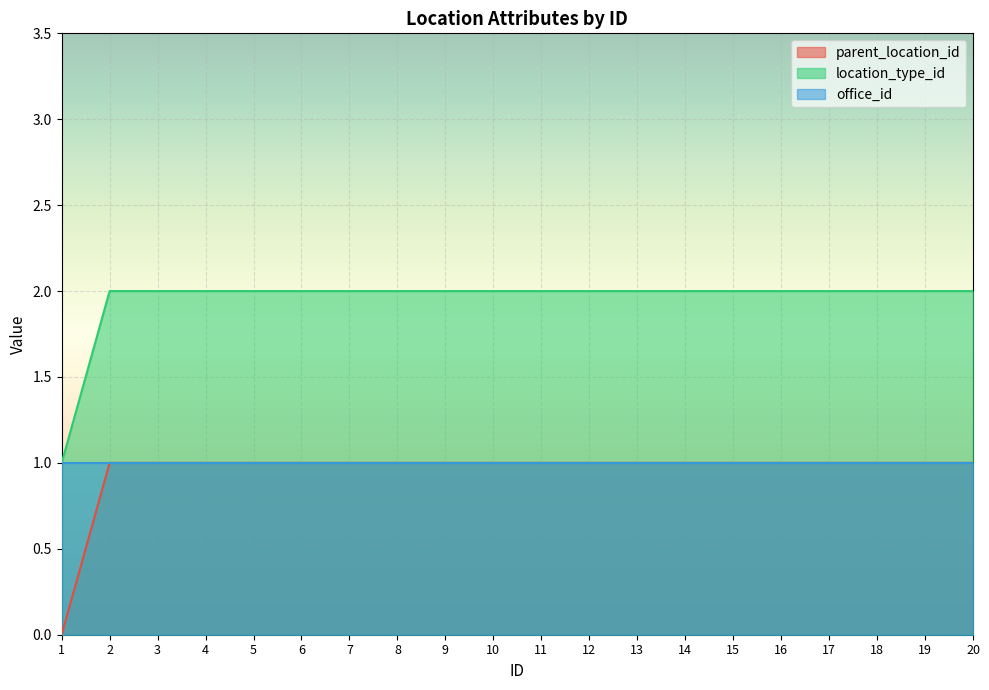

How many parent_location_id values are between 1 and 2?

19